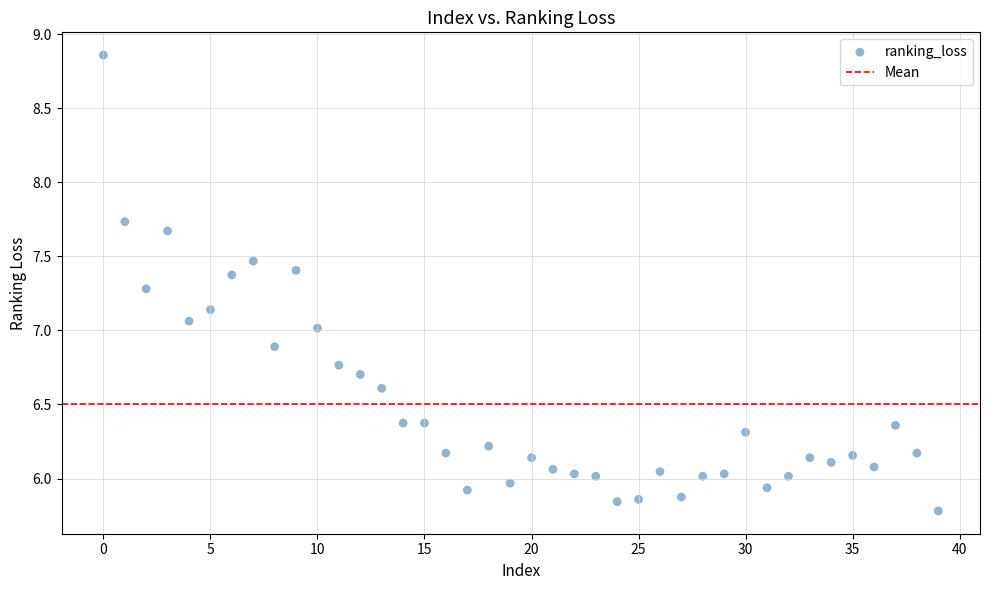

What is the range of Y values (max minus min)?

3.1